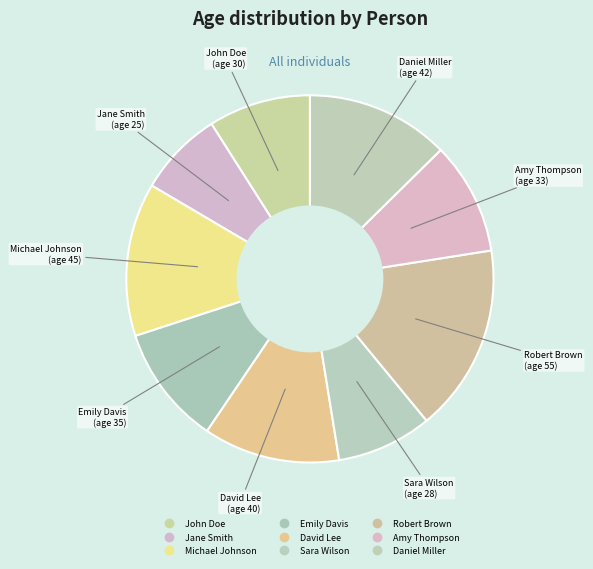

Count the number of slices in the pie.

9